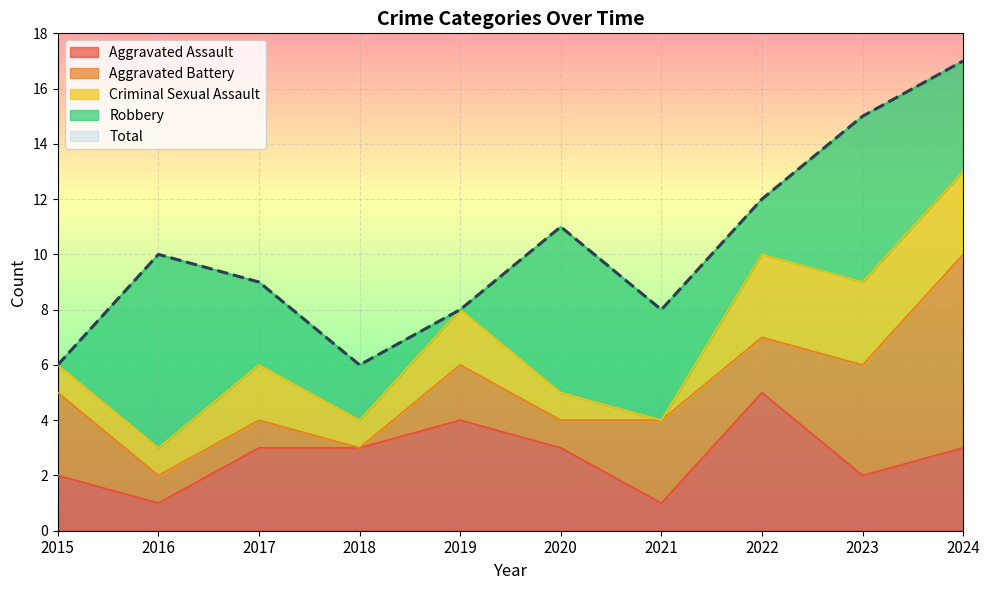

How many data points in Aggravated Battery are less than 2?

4